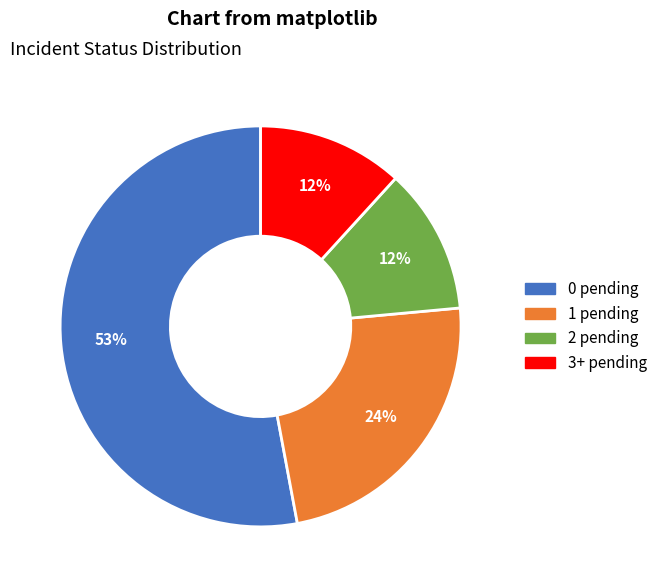

Which slice represents more than half of the pie?

0 pending